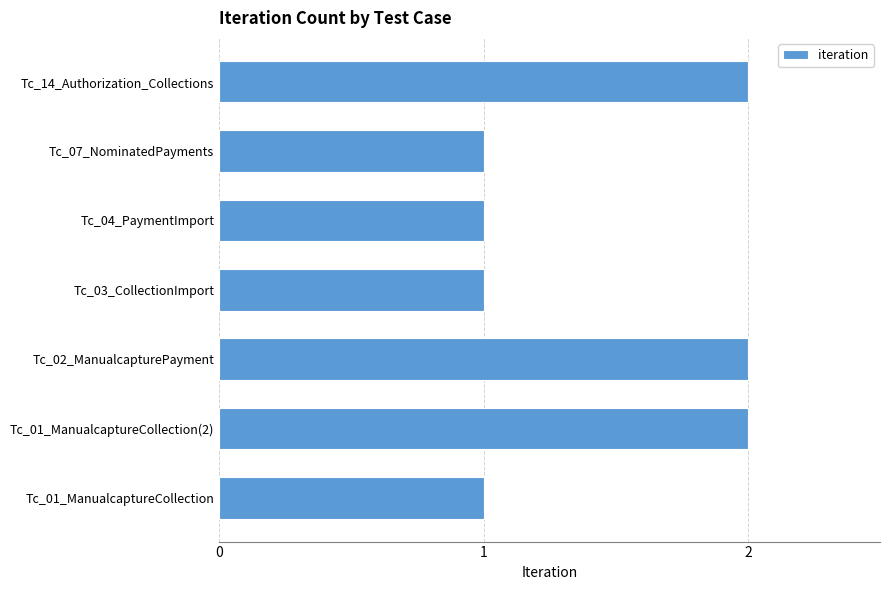

What is the difference between the maximum and minimum values?

1